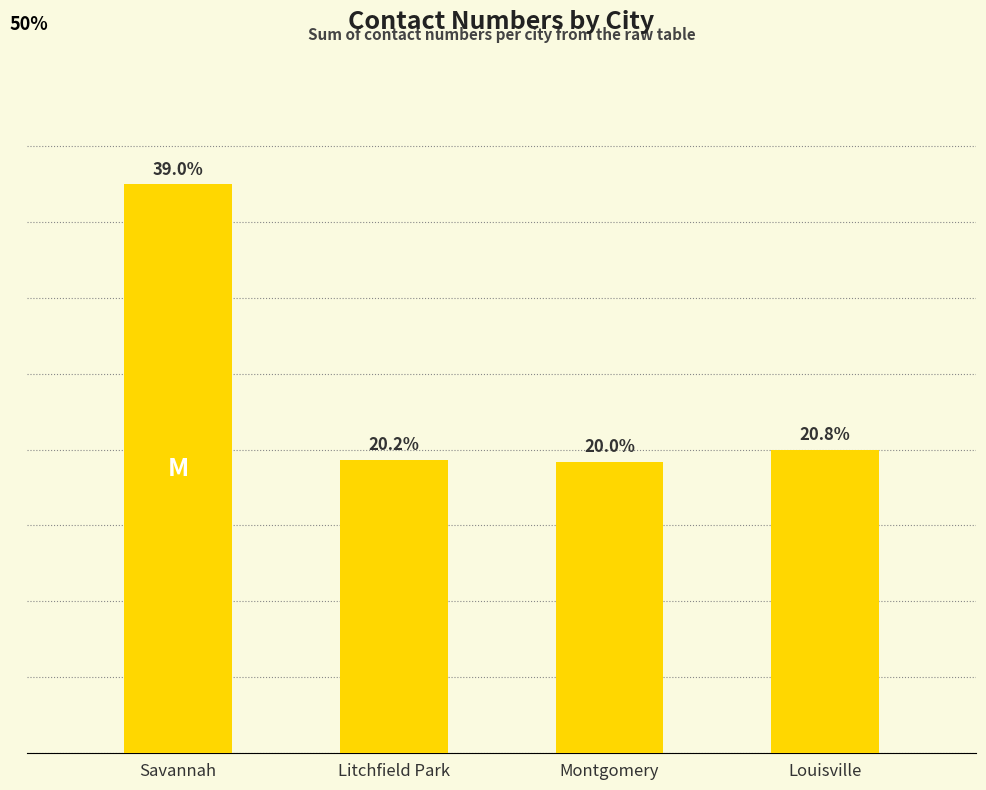

At which label is the value closest to 14157313173?

Louisville